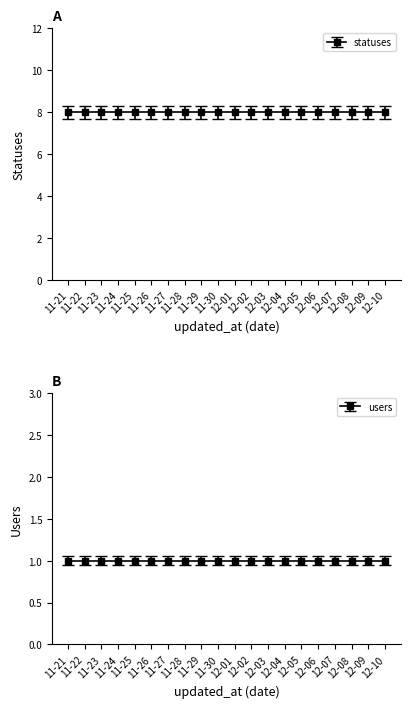

Is the value of statuses at 2022-11-30 greater than the value of users at 2022-12-10?

Yes